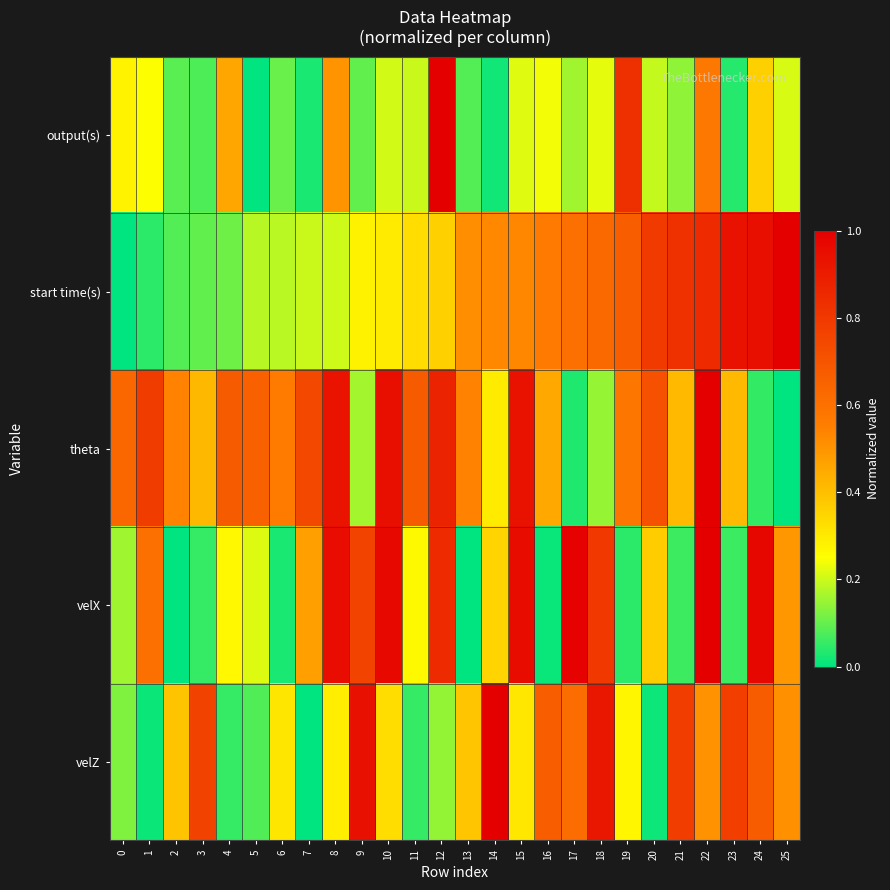

What is the difference between the highest and lowest values at 14?

1.0